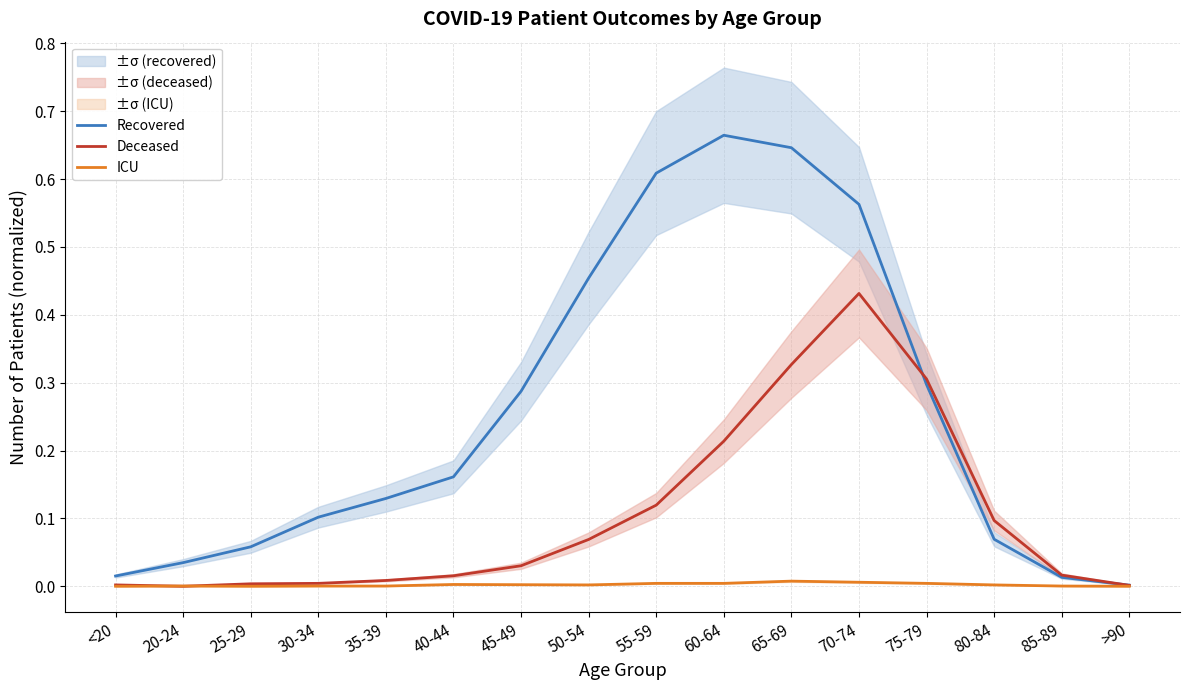

What is the label of the 11th point from the left?

65-69